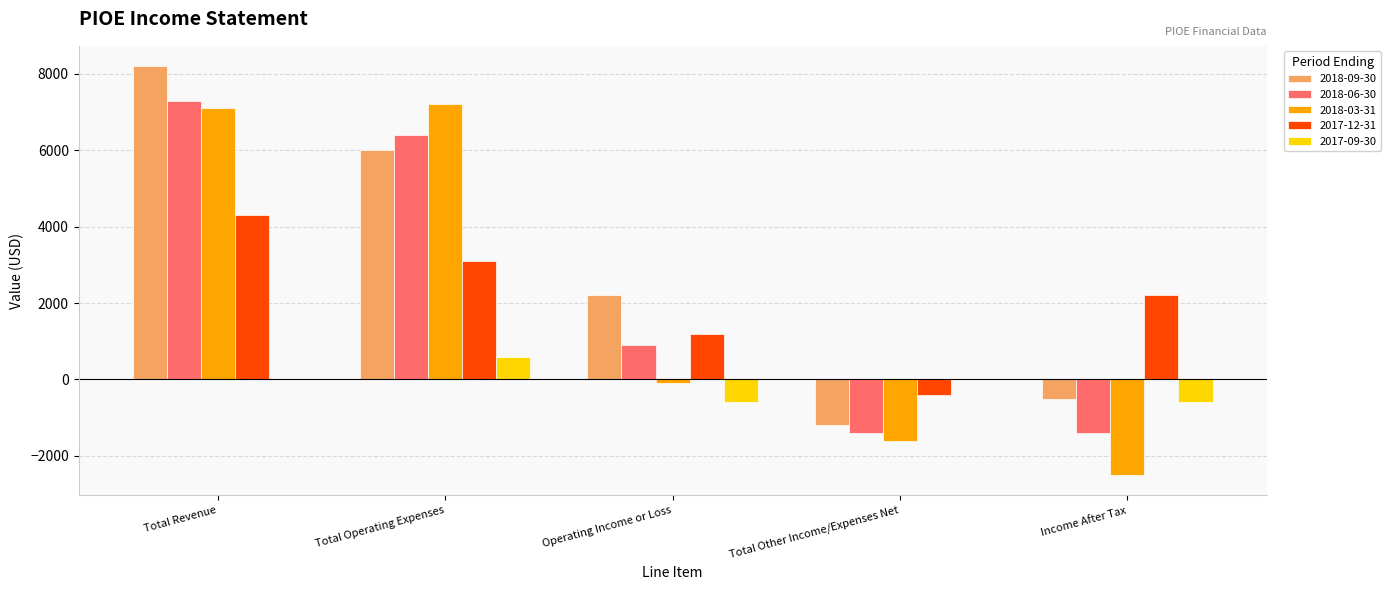

Read the 2018-03-31 value at Total Other Income/Expenses Net, to the nearest 10.

-1600